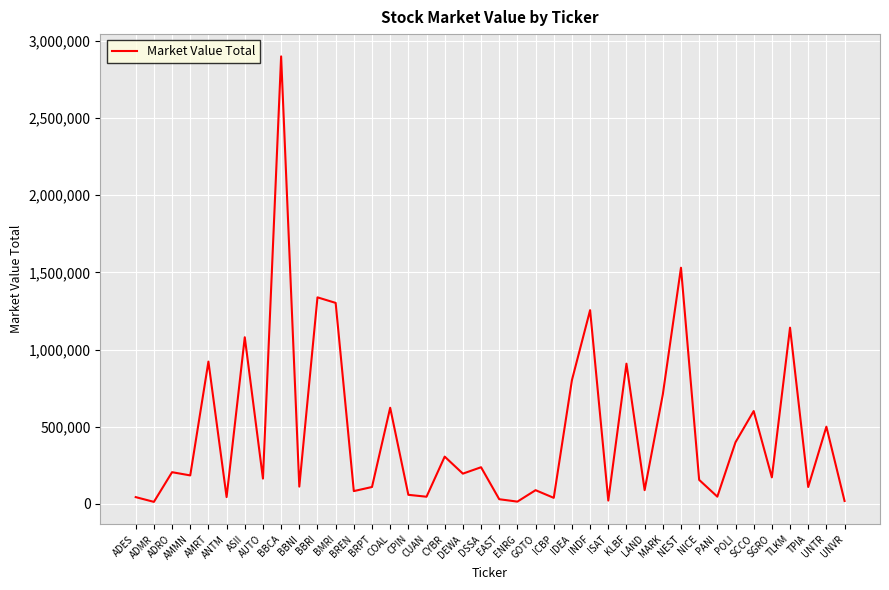

At which category does the chart reach its peak across all series?

BBCA